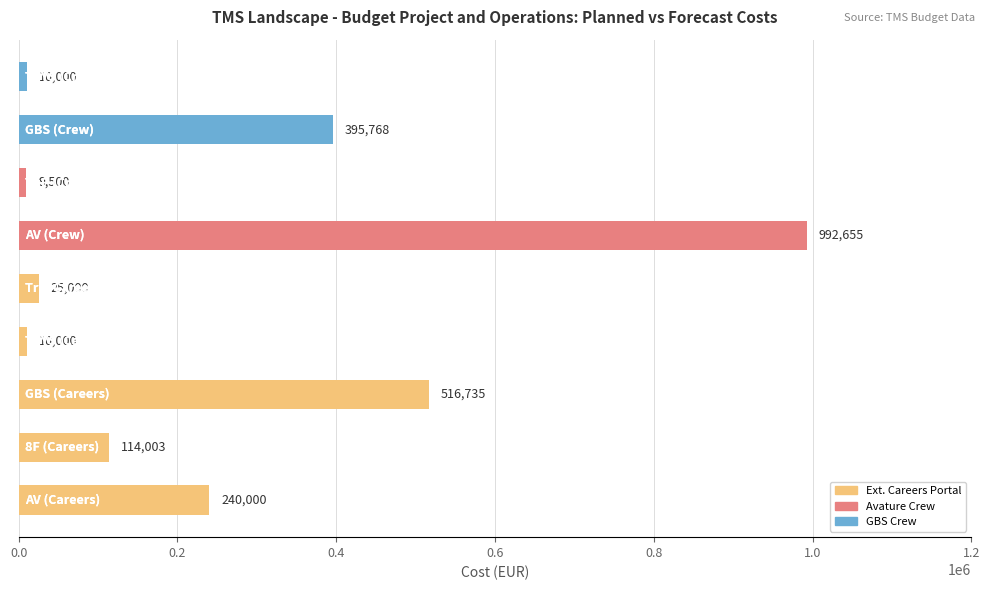

What is the greatest value displayed?

992655